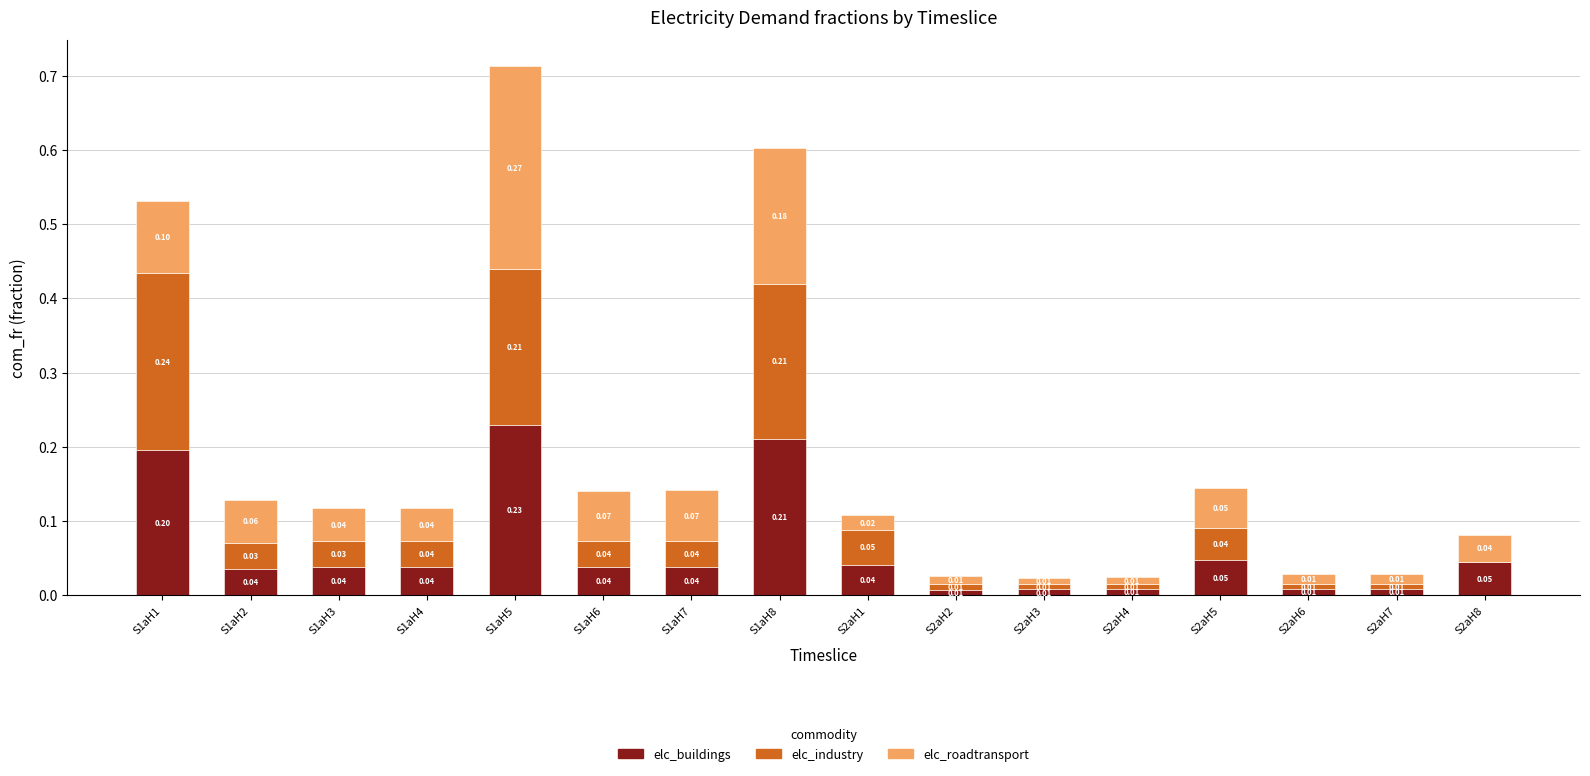

What is the sum of the elc_buildings values at S1aH1 and S1aH8?

0.4